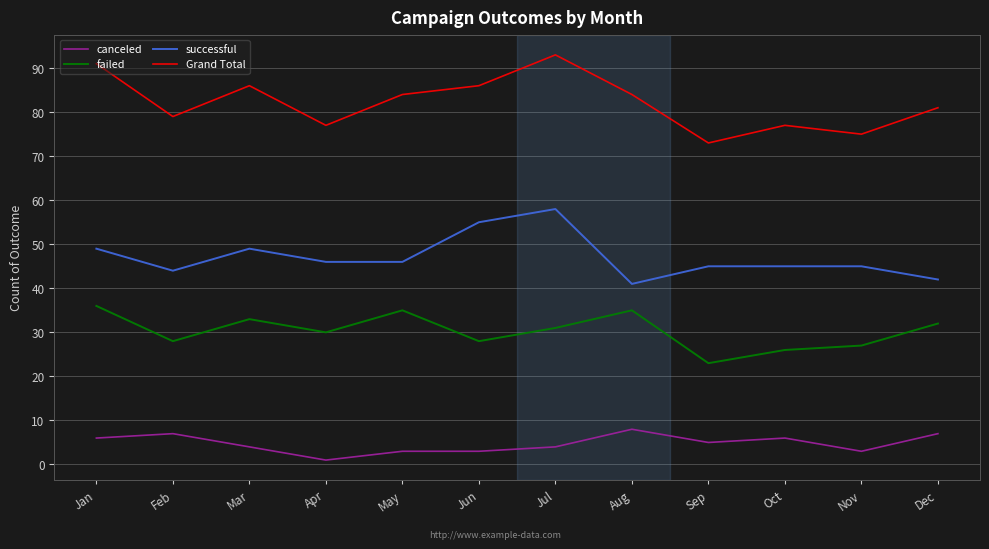

What is the sum of the failed values at Jan and Aug?

71